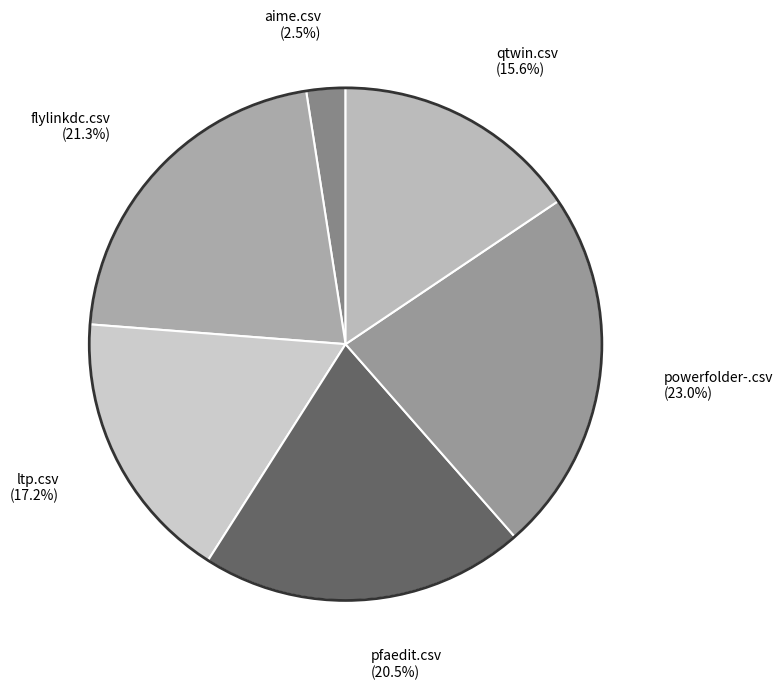

Is it true that qtwin.csv is 16% of the pie?

True